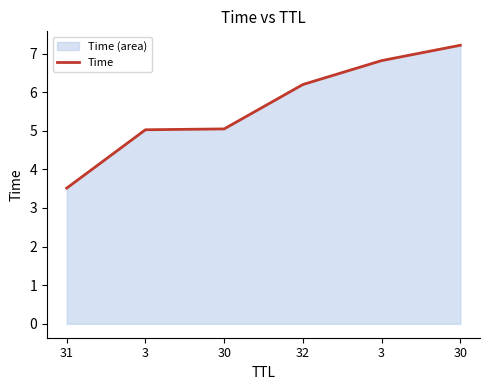

Reading left to right, list all the values displayed in this chart.

3.5	5.0	5.0	6.2	6.8	7.2